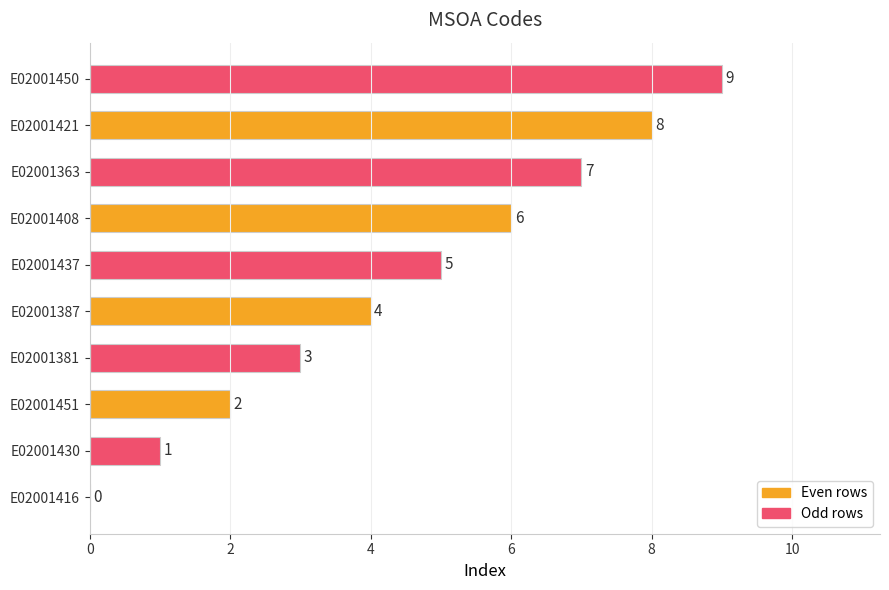

Approximately how many times larger is the value at E02001451 compared to E02001363?

0.3